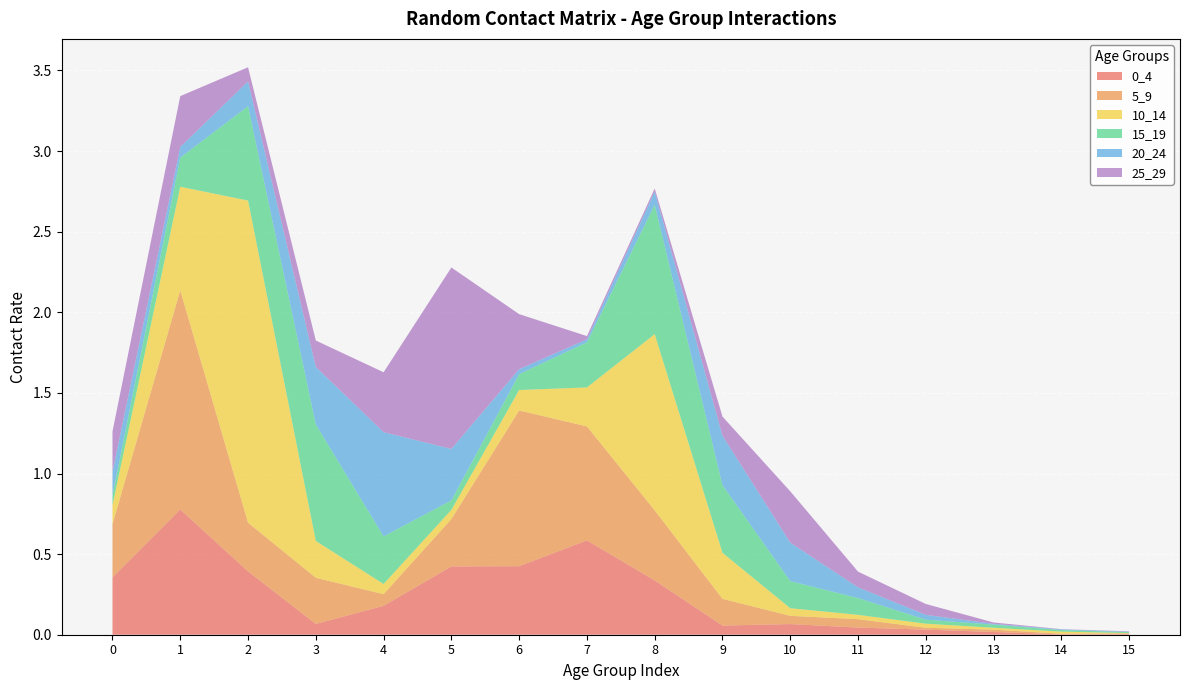

Reading left to right, list all the values displayed in this chart.

0_4: 0=0.4	1=0.8	2=0.4	3=0.1	4=0.2	5=0.4	6=0.4	7=0.6	8=0.3	9=0.1	10=0.1	11=0.0	12=0.0	13=0.0	14=0.0	15=0.0
5_9: 0=0.3	1=1.4	2=0.3	3=0.3	4=0.1	5=0.3	6=1.0	7=0.7	8=0.4	9=0.2	10=0.1	11=0.1	12=0.0	13=0.0	14=0.0	15=0.0
10_14: 0=0.1	1=0.6	2=2.0	3=0.2	4=0.1	5=0.1	6=0.1	7=0.2	8=1.1	9=0.3	10=0.0	11=0.0	12=0.0	13=0.0	14=0.0	15=0.0
15_19: 0=0.1	1=0.2	2=0.6	3=0.7	4=0.3	5=0.1	6=0.1	7=0.3	8=0.8	9=0.4	10=0.2	11=0.1	12=0.0	13=0.0	14=0.0	15=0.0
20_24: 0=0.1	1=0.1	2=0.2	3=0.4	4=0.6	5=0.3	6=0.0	7=0.0	8=0.1	9=0.3	10=0.2	11=0.1	12=0.0	13=0.0	14=0.0	15=0.0
25_29: 0=0.3	1=0.3	2=0.1	3=0.2	4=0.4	5=1.1	6=0.3	7=0.0	8=0.0	9=0.1	10=0.3	11=0.1	12=0.1	13=0.0	14=0.0	15=0.0